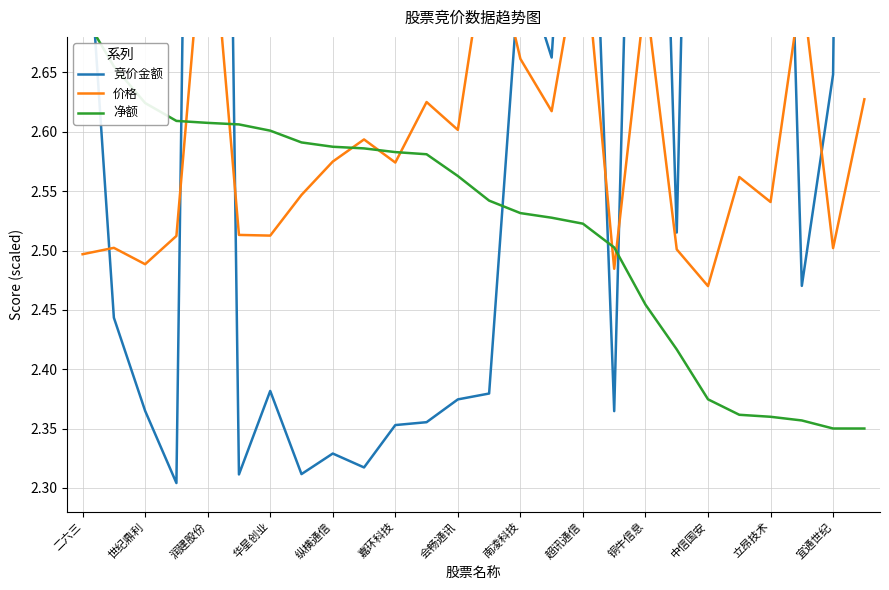

Which series has the widest spread of values?

竞价金额